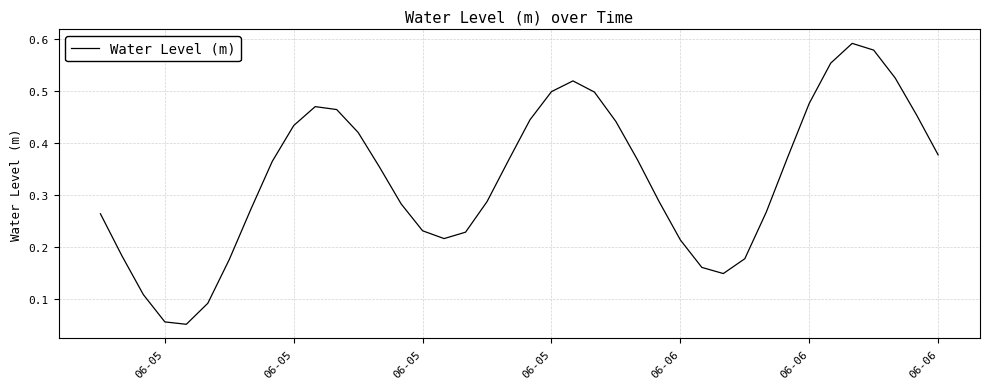

Does the chart display data point markers on the line(s)?

No